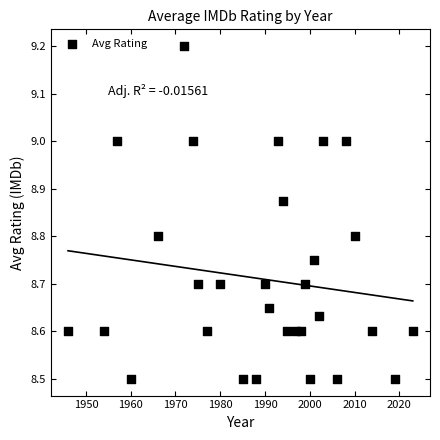

What is the range of Y values (max minus min)?

0.7